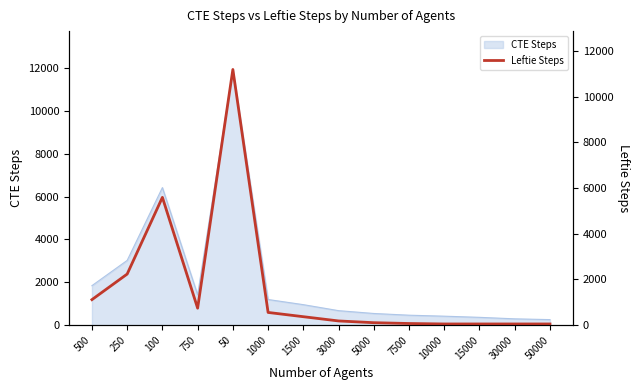

Between 750 and 50, which is larger?

50